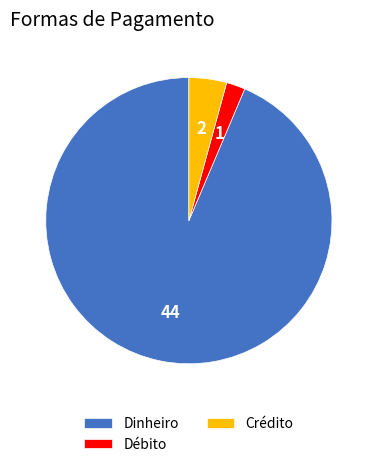

Approximately how many times larger is the value at Débito compared to Crédito?

0.5